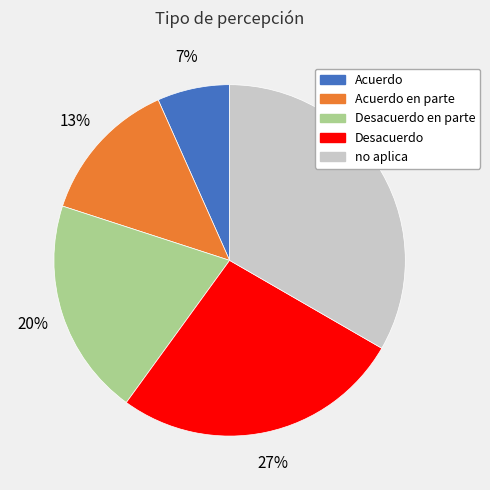

Is there any slice that represents more than half of the pie?

No